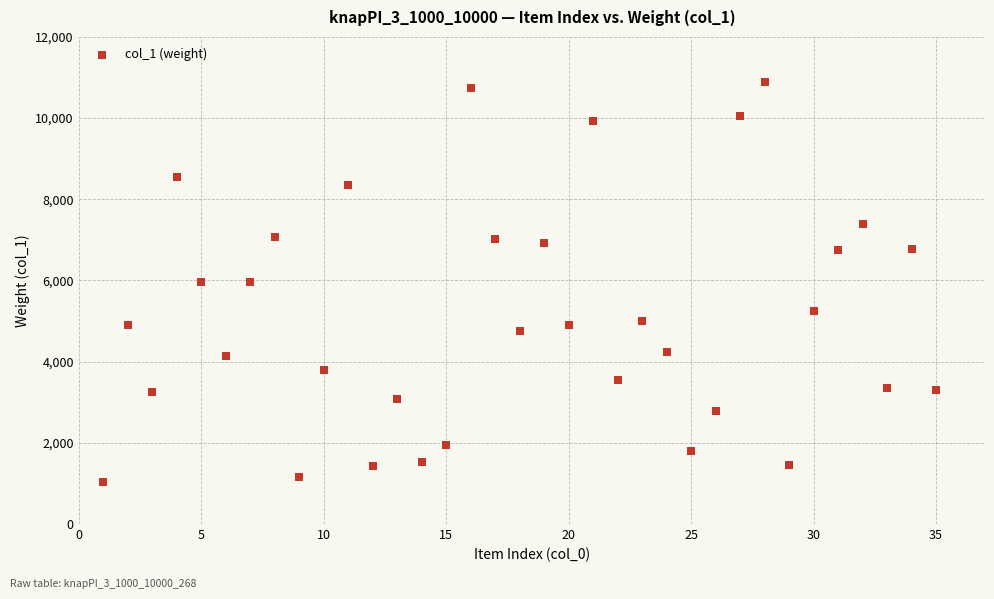

What is the range of X values (max minus min)?

34